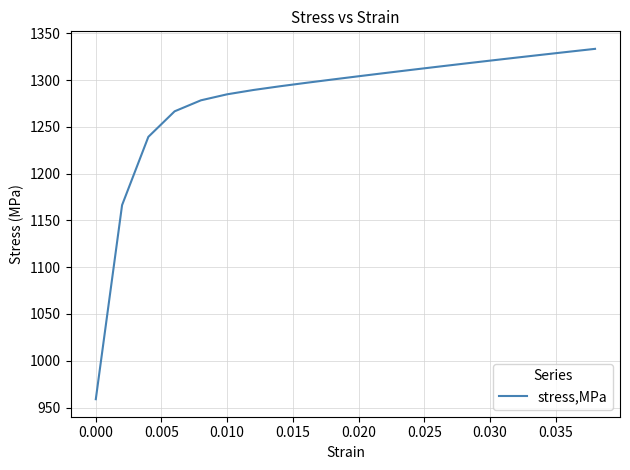

What is the average value?

1278.3